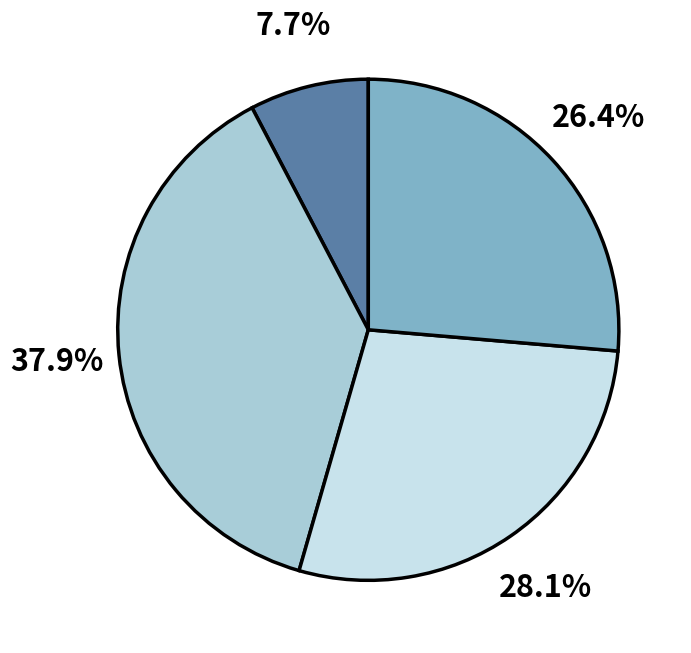

Is there any slice that represents more than half of the pie?

No